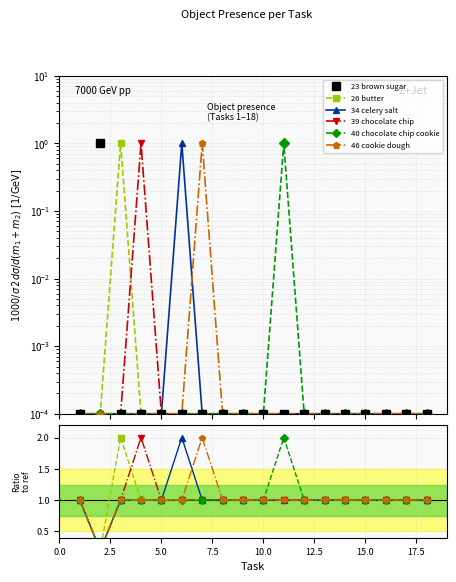

Reading left to right, transcribe all the data shown in this chart.

Object_23_brown sugar: 0.0	1.0	0.0	0.0	0.0	0.0	0.0	0.0	0.0	0.0	0.0	0.0	0.0	0.0	0.0	0.0	0.0	0.0
Object_26_butter: 0.0	0.0	1.0	0.0	0.0	0.0	0.0	0.0	0.0	0.0	0.0	0.0	0.0	0.0	0.0	0.0	0.0	0.0
Object_34_celery salt: 0.0	0.0	0.0	0.0	0.0	1.0	0.0	0.0	0.0	0.0	0.0	0.0	0.0	0.0	0.0	0.0	0.0	0.0
Object_39_chocolate chip: 0.0	0.0	0.0	1.0	0.0	0.0	0.0	0.0	0.0	0.0	0.0	0.0	0.0	0.0	0.0	0.0	0.0	0.0
Object_40_chocolate chip cookie: 0.0	0.0	0.0	0.0	0.0	0.0	0.0	0.0	0.0	0.0	1.0	0.0	0.0	0.0	0.0	0.0	0.0	0.0
Object_46_cookie dough: 0.0	0.0	0.0	0.0	0.0	0.0	1.0	0.0	0.0	0.0	0.0	0.0	0.0	0.0	0.0	0.0	0.0	0.0